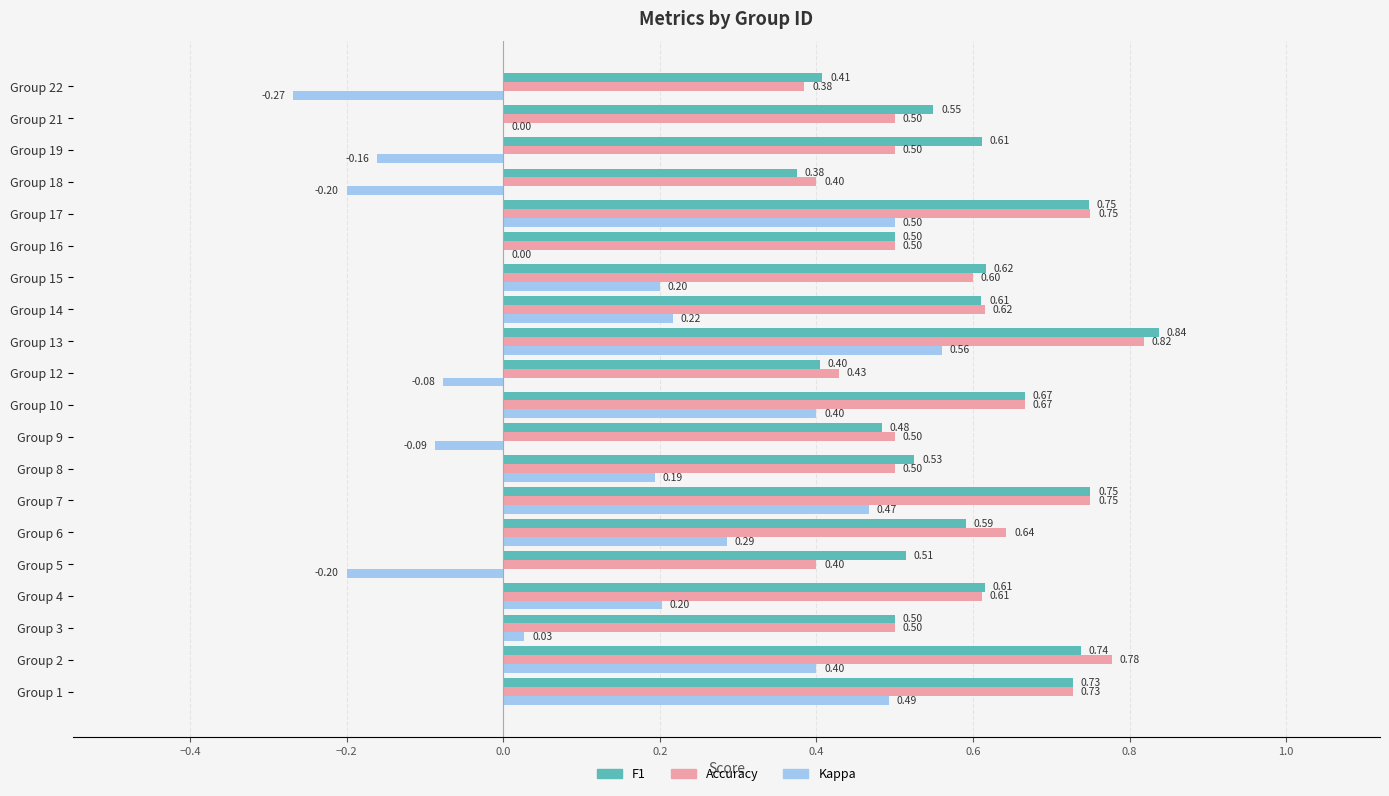

Is the value of F1 at Group 22 greater than the value of Kappa at Group 7?

No